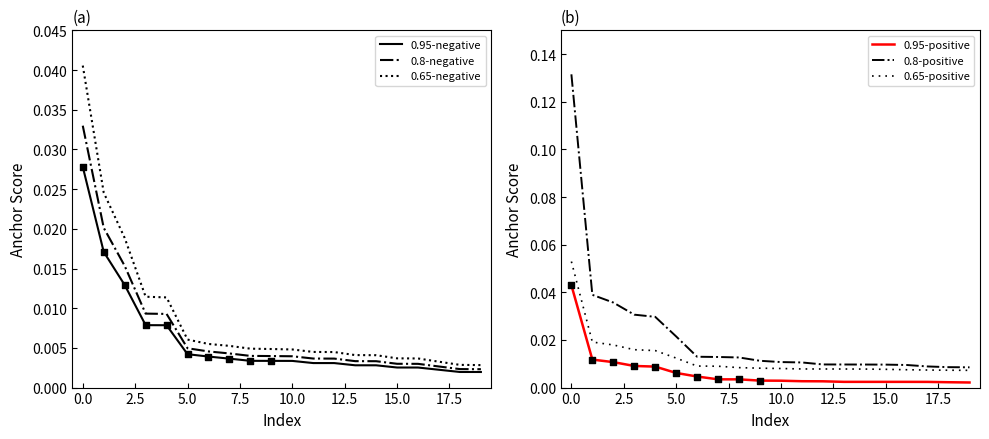

At how many categories does at least one series exceed 0?

20